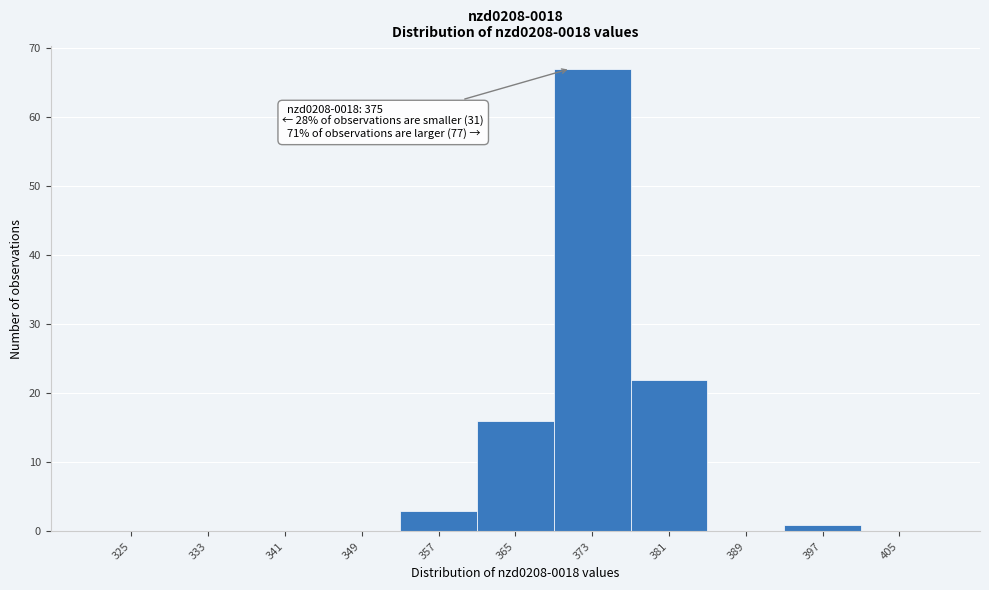

Reading left to right, extract all data points from this chart.

325=0	333=0	341=0	349=0	357=3	365=16	373=67	381=22	389=0	397=1	405=0